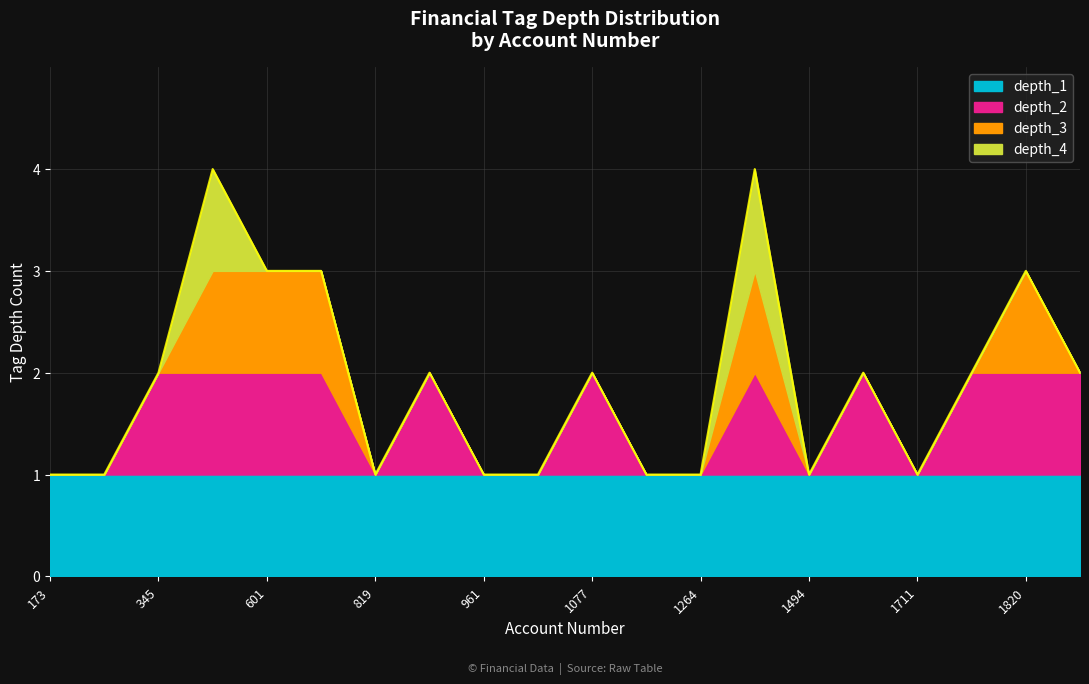

What is the average value of the depth_1 series?

1